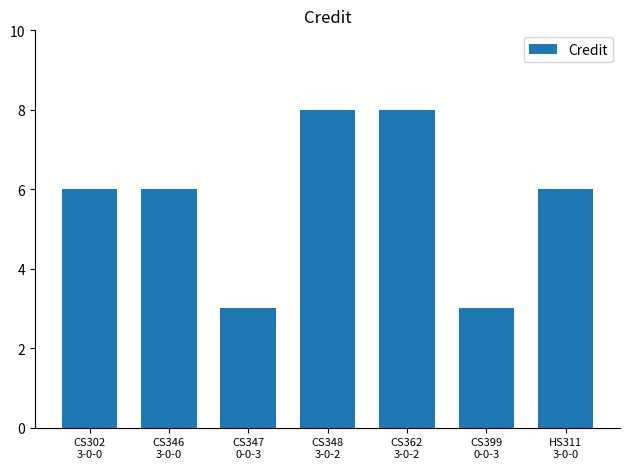

Count the values in the range 3 to 8.

7